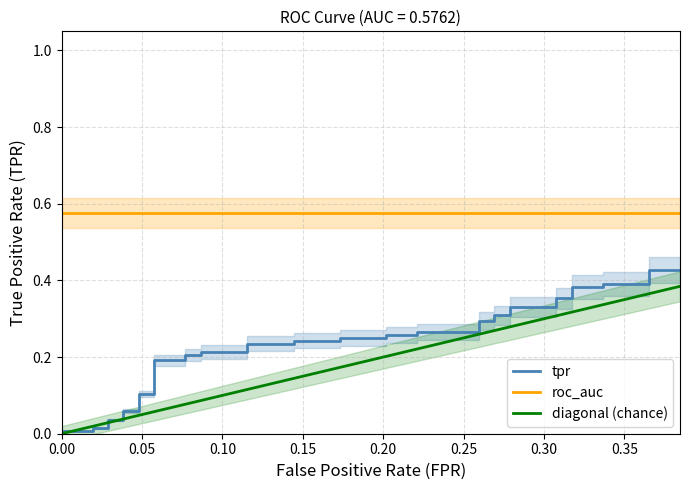

True or false: tpr and roc_auc cross at least once.

False